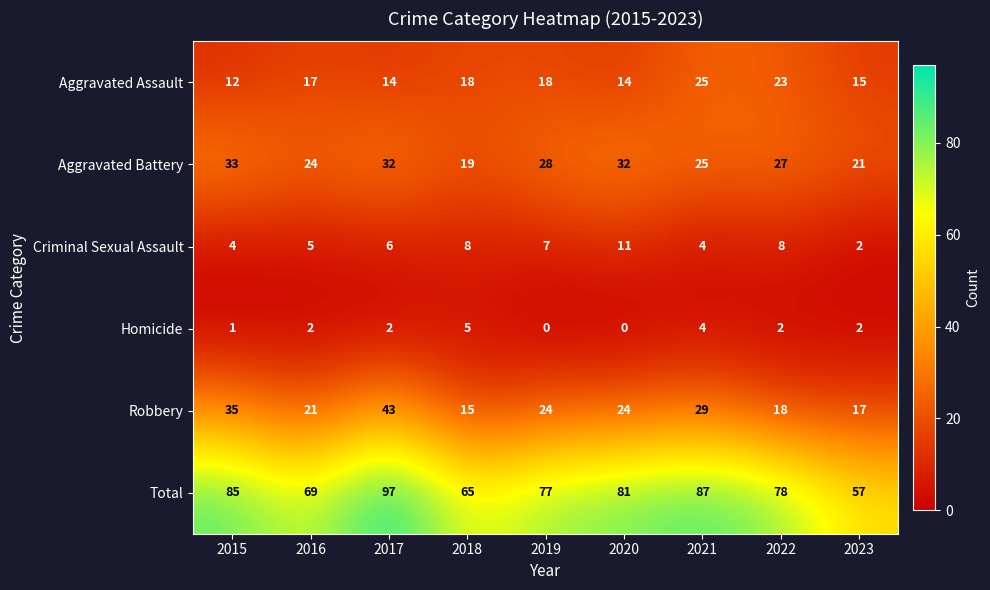

The value of Homicide at 2019 is 3. True or false?

False